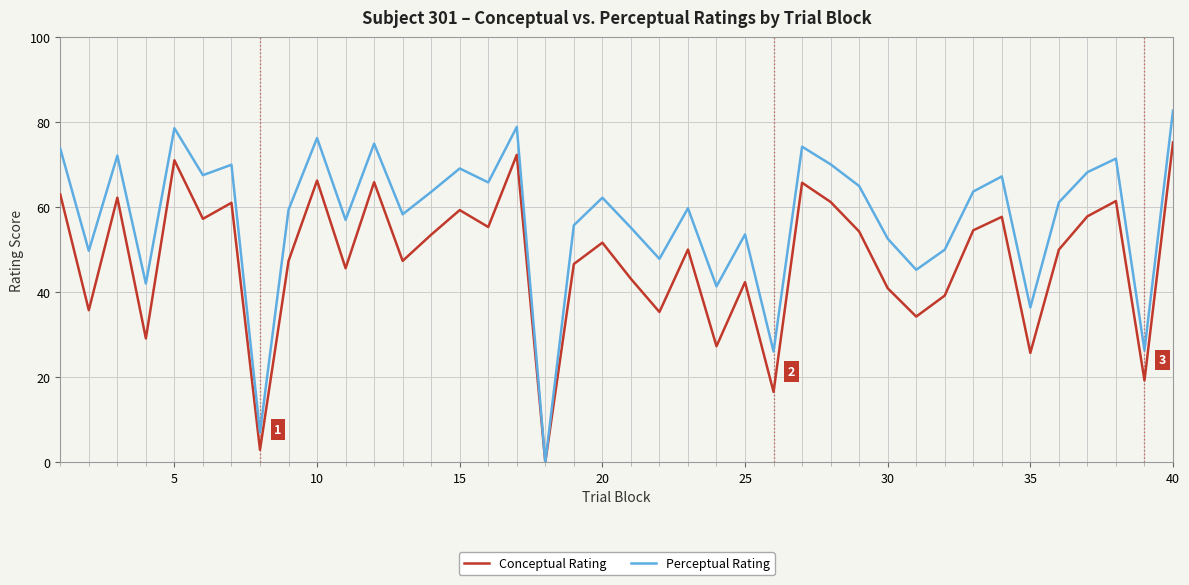

Rank the series by their average value, from highest to lowest.

Perceptual Rating, Conceptual Rating